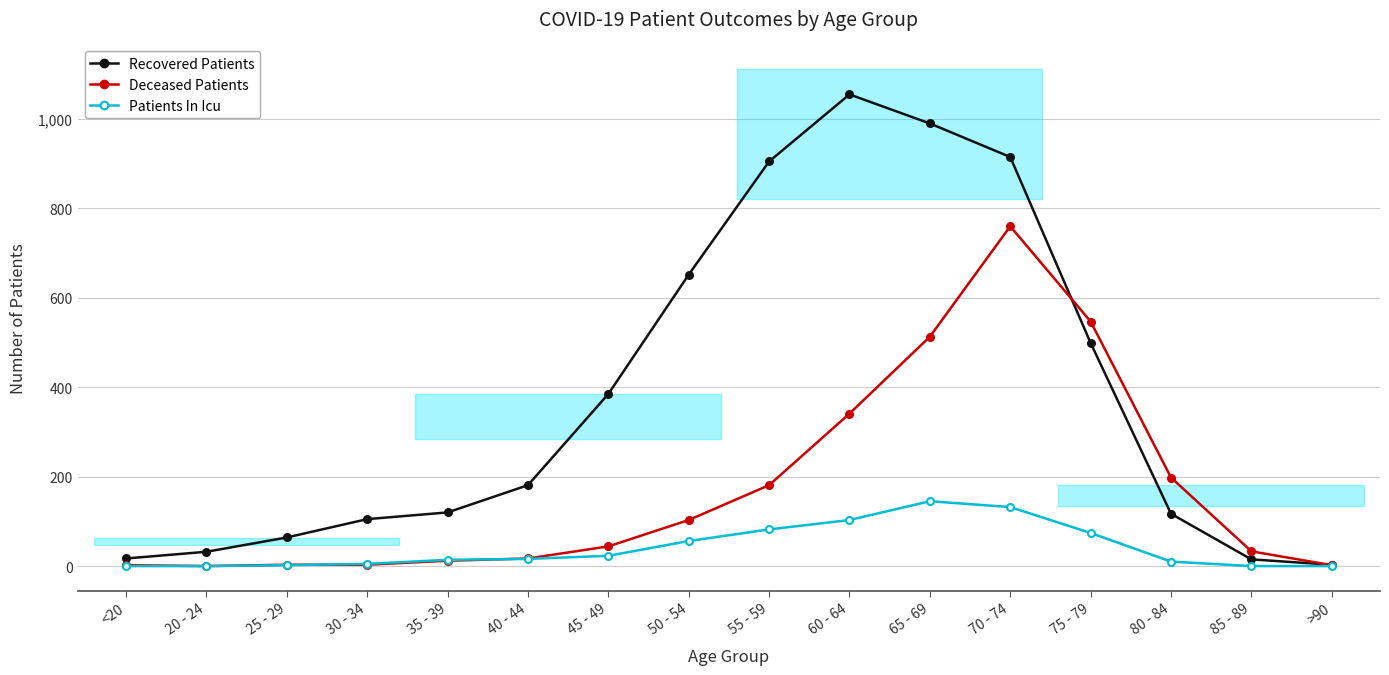

At which category does Recovered Patients reach its first local peak?

60 - 64